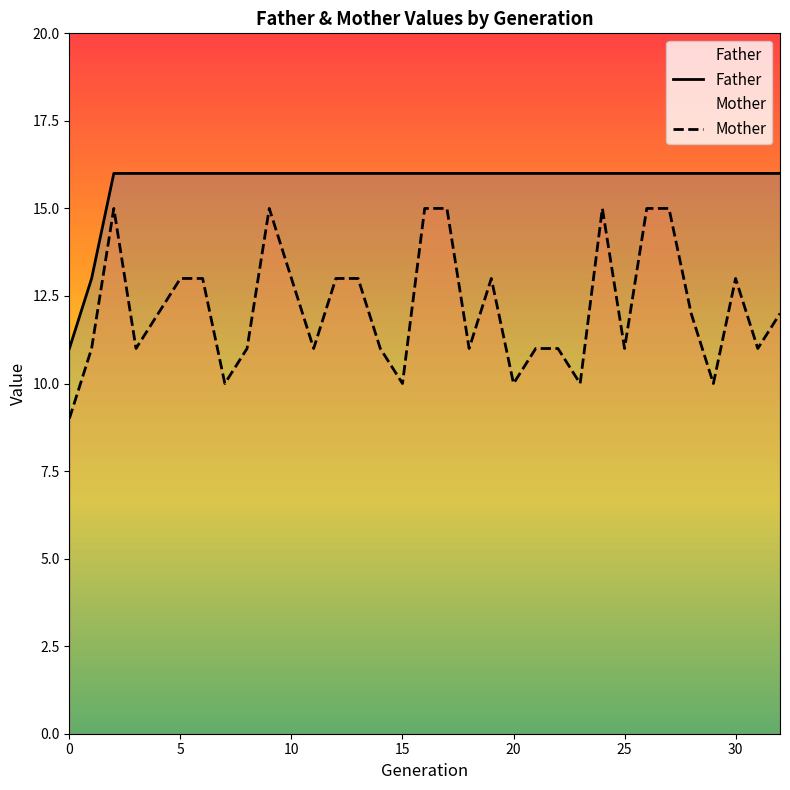

What is the difference between the highest and lowest values at 4?

4